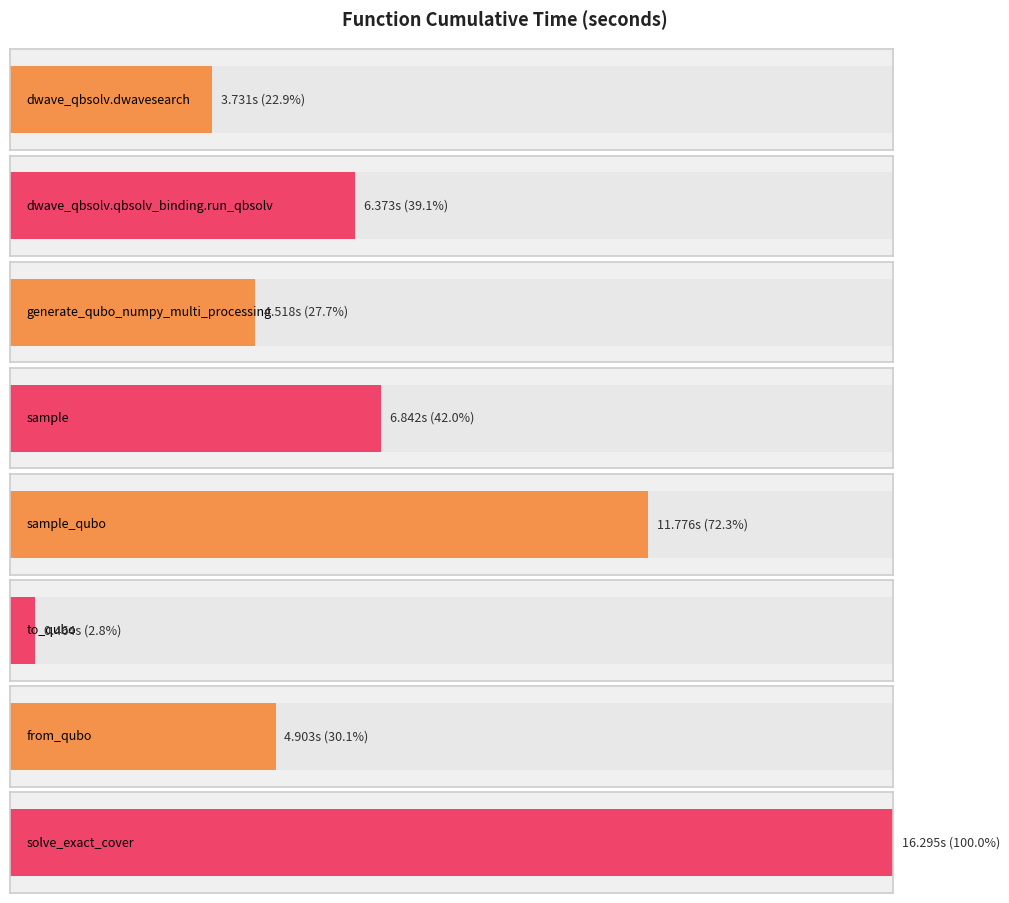

At which category does the chart reach its peak across all series?

solve_exact_cover